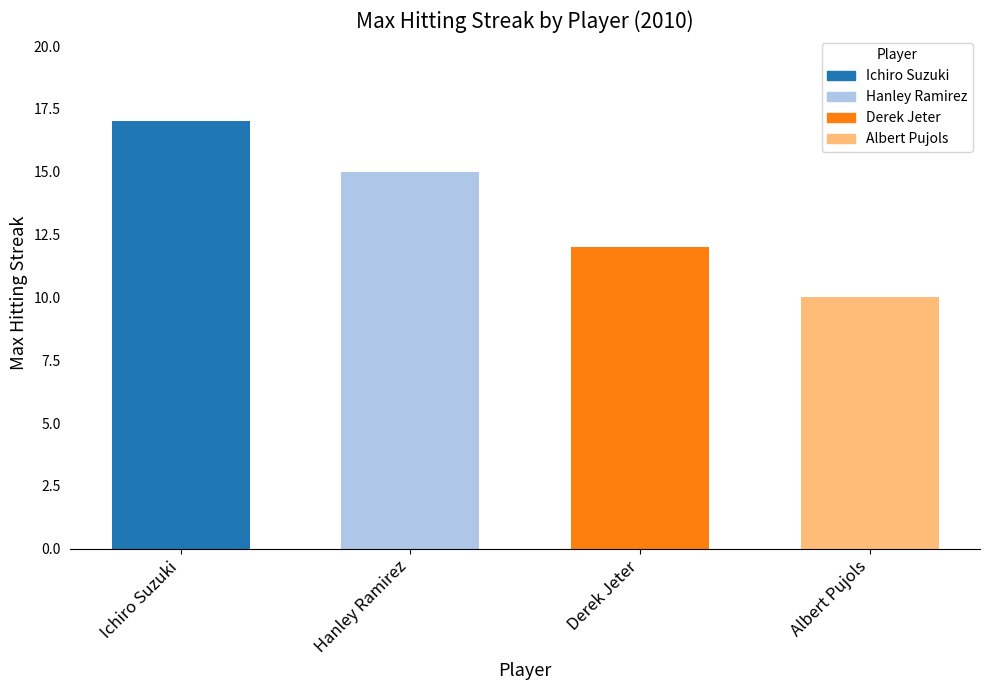

Does the chart contain stacked bars?

No